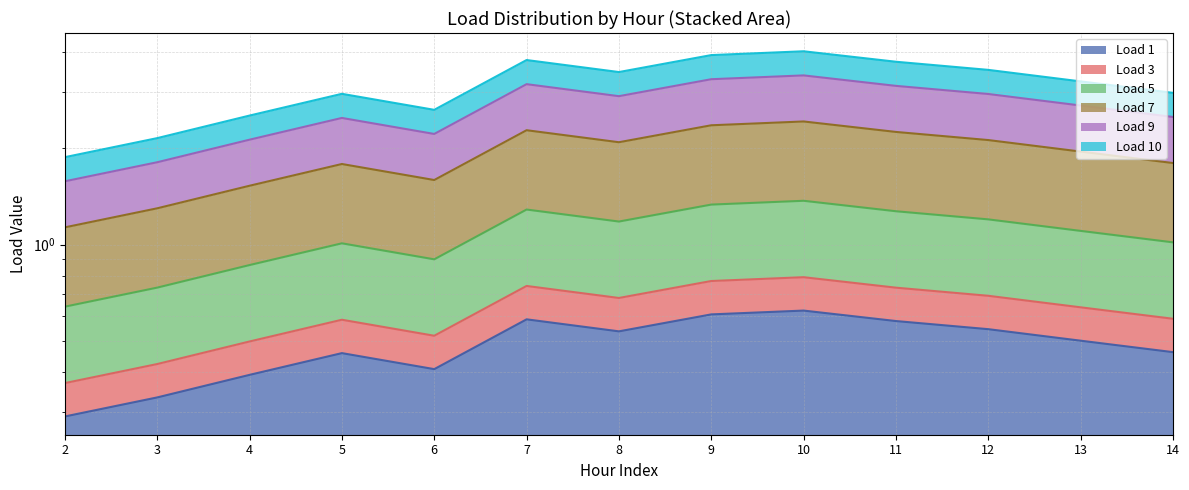

What is the sum of the Load 9 values at 7 and 11?

6.3